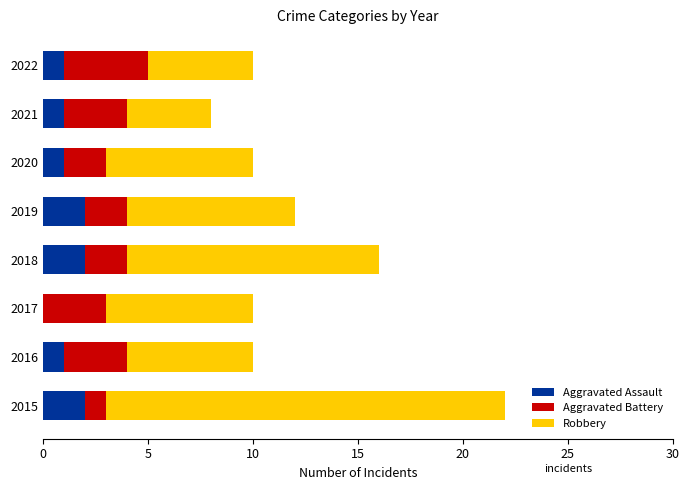

What is the total value across all series at 2020?

10